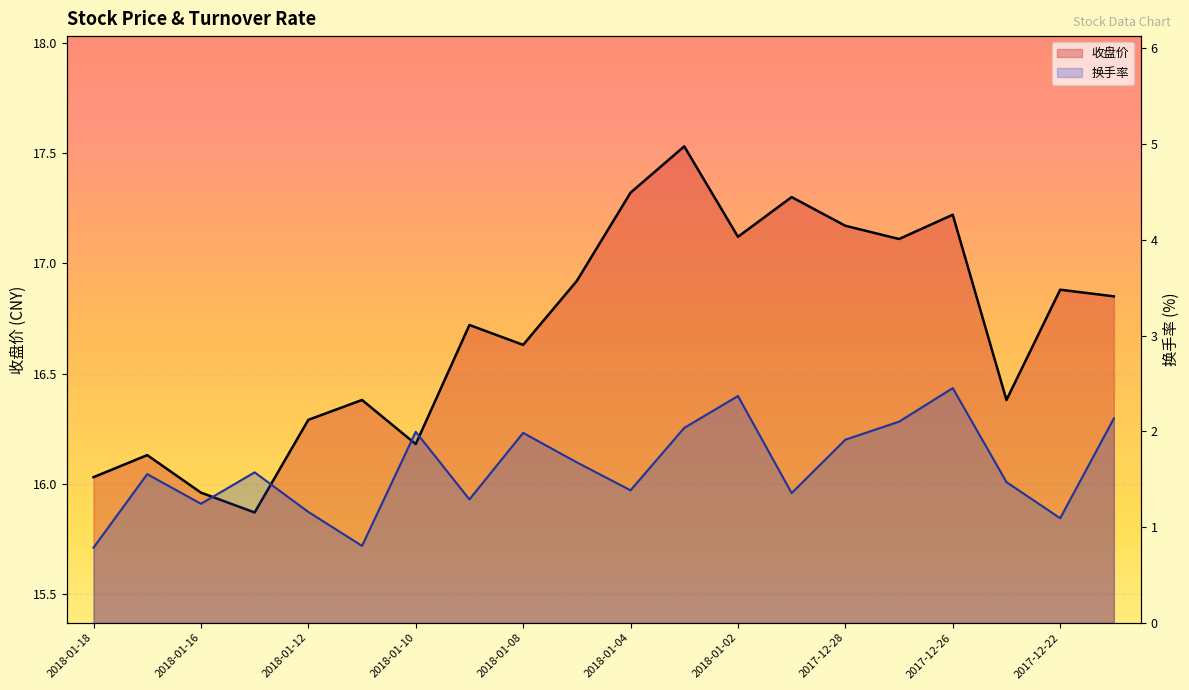

How many interior local valleys does the 收盘价 series have?

6